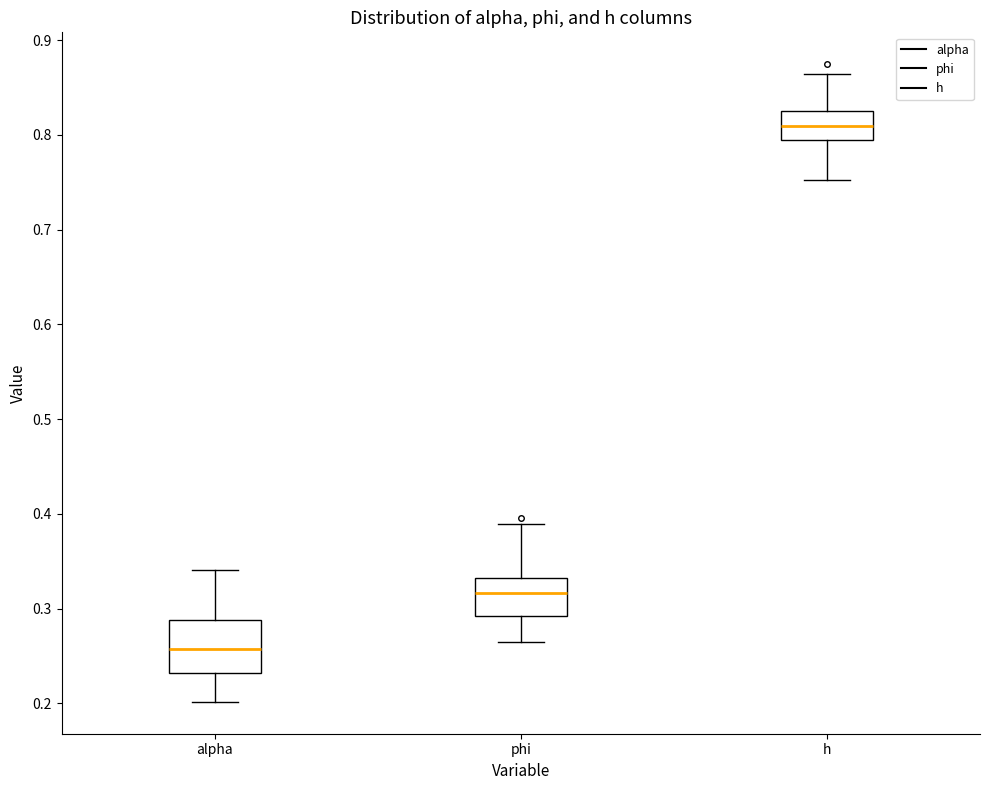

Which box's median line is the highest?

h